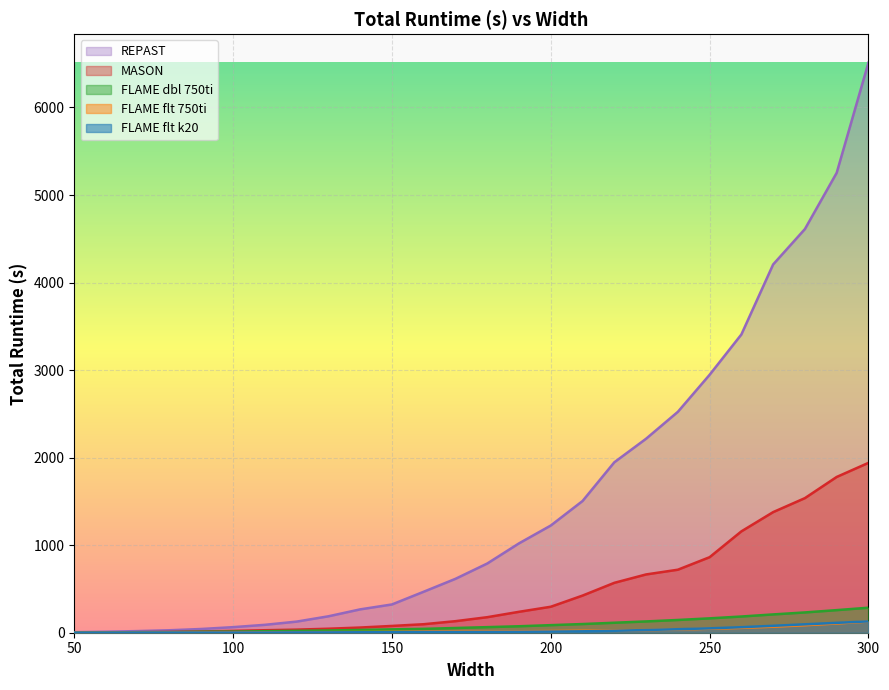

What is the average value of the MASON series?

472.3